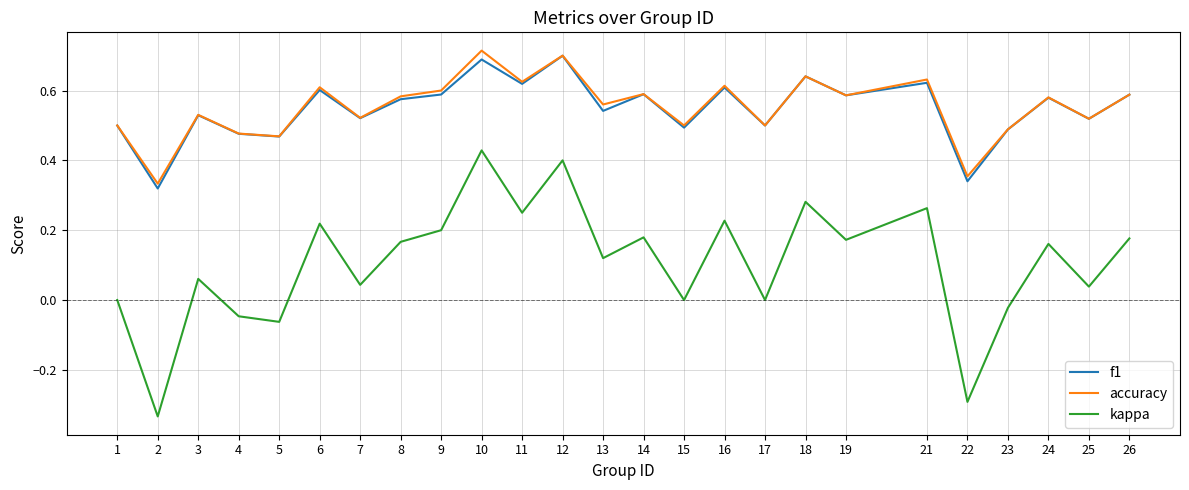

Which series has the largest range (max minus min)?

kappa